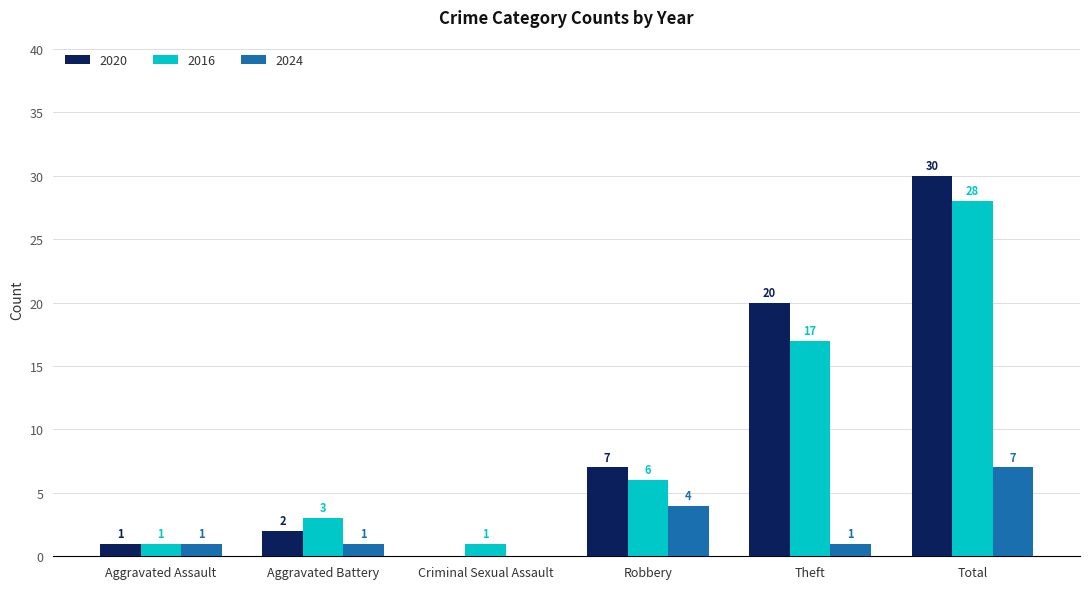

Reading left to right, extract all data points from this chart.

2020: Aggravated Assault=1	Aggravated Battery=2	Criminal Sexual Assault=0	Robbery=7	Theft=20	Total=30
2016: Aggravated Assault=1	Aggravated Battery=3	Criminal Sexual Assault=1	Robbery=6	Theft=17	Total=28
2024: Aggravated Assault=1	Aggravated Battery=1	Criminal Sexual Assault=0	Robbery=4	Theft=1	Total=7